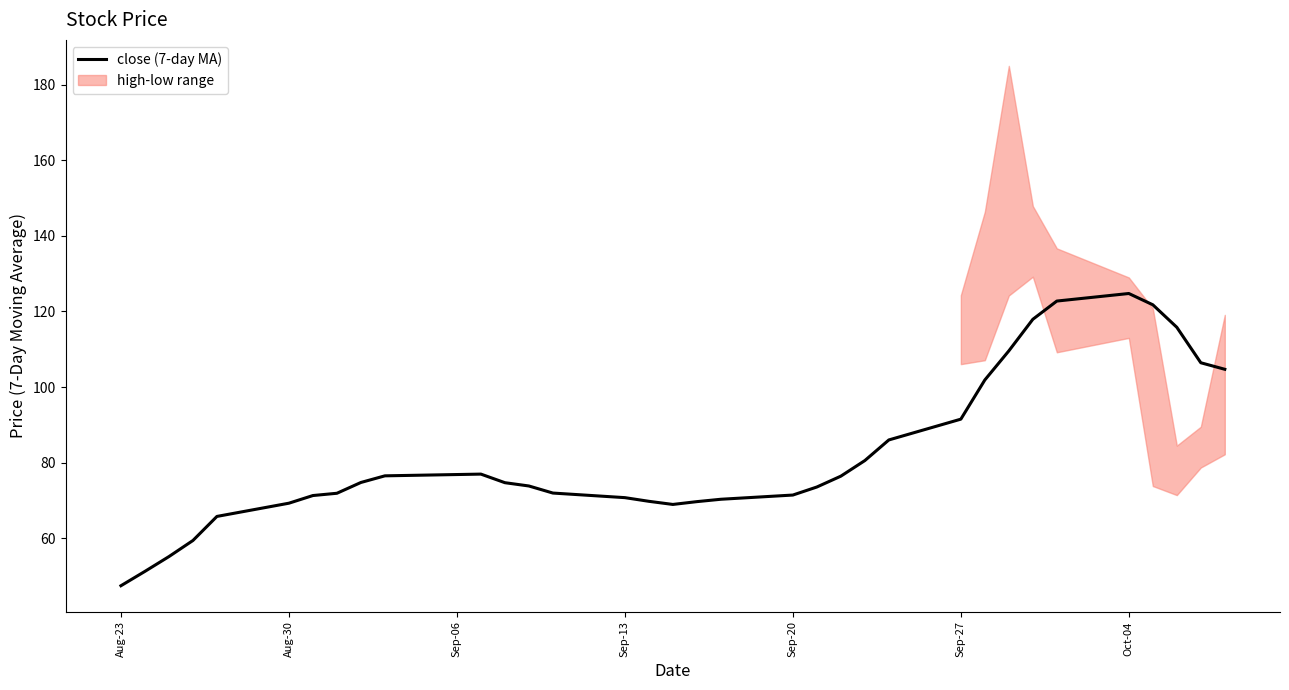

What is the average value?

82.2